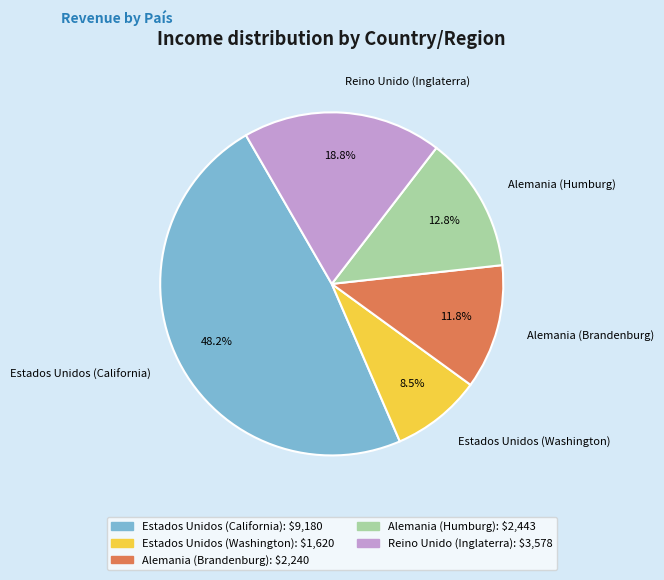

Combined, what portion of the pie is Estados Unidos (Washington) and Alemania (Brandenburg)?

20.3%